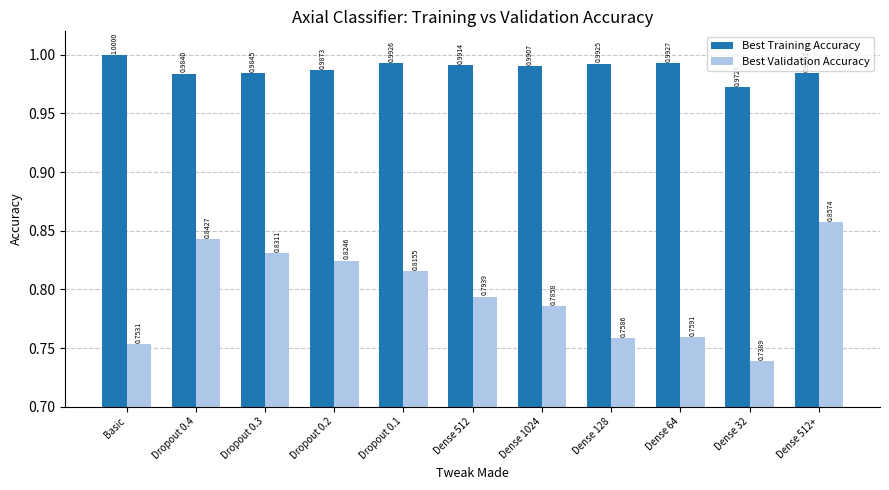

At Dropout 0.1, list the series in order from largest to smallest.

Best Training Accuracy, Best Validation Accuracy